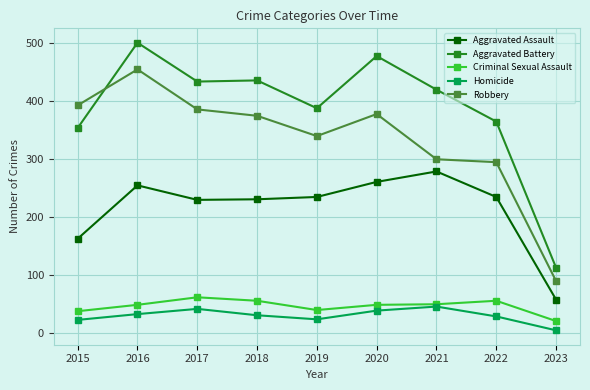

Is it true that Aggravated Assault equals 279 at 2021?

True